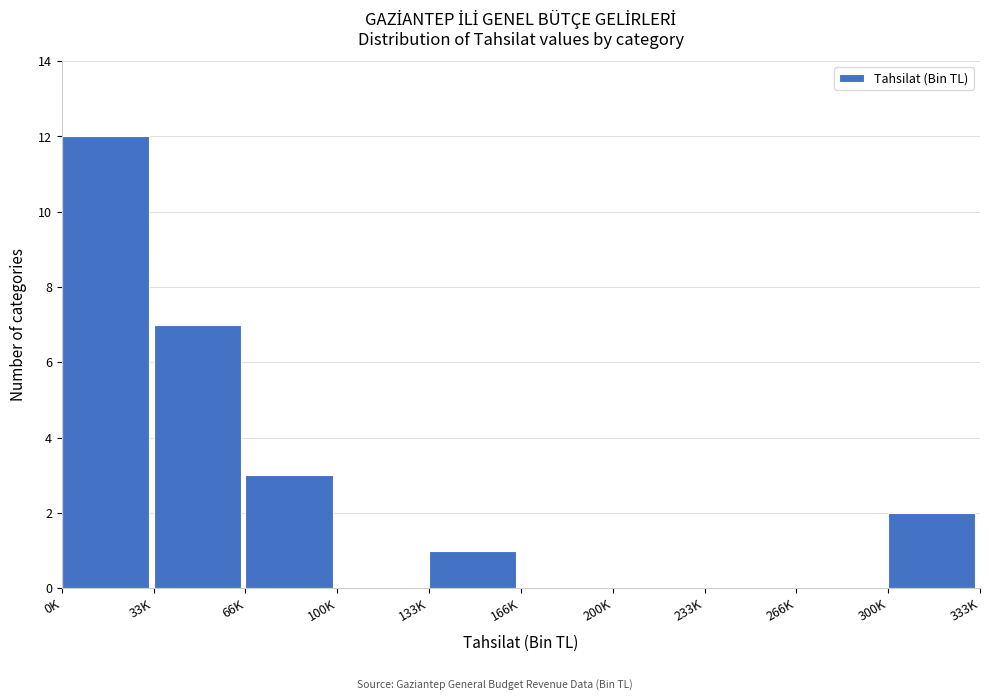

Reading left to right, extract all data points from this chart.

0K=12	33K=7	66K=3	100K=0	133K=1	166K=0	200K=0	233K=0	266K=0	300K=2